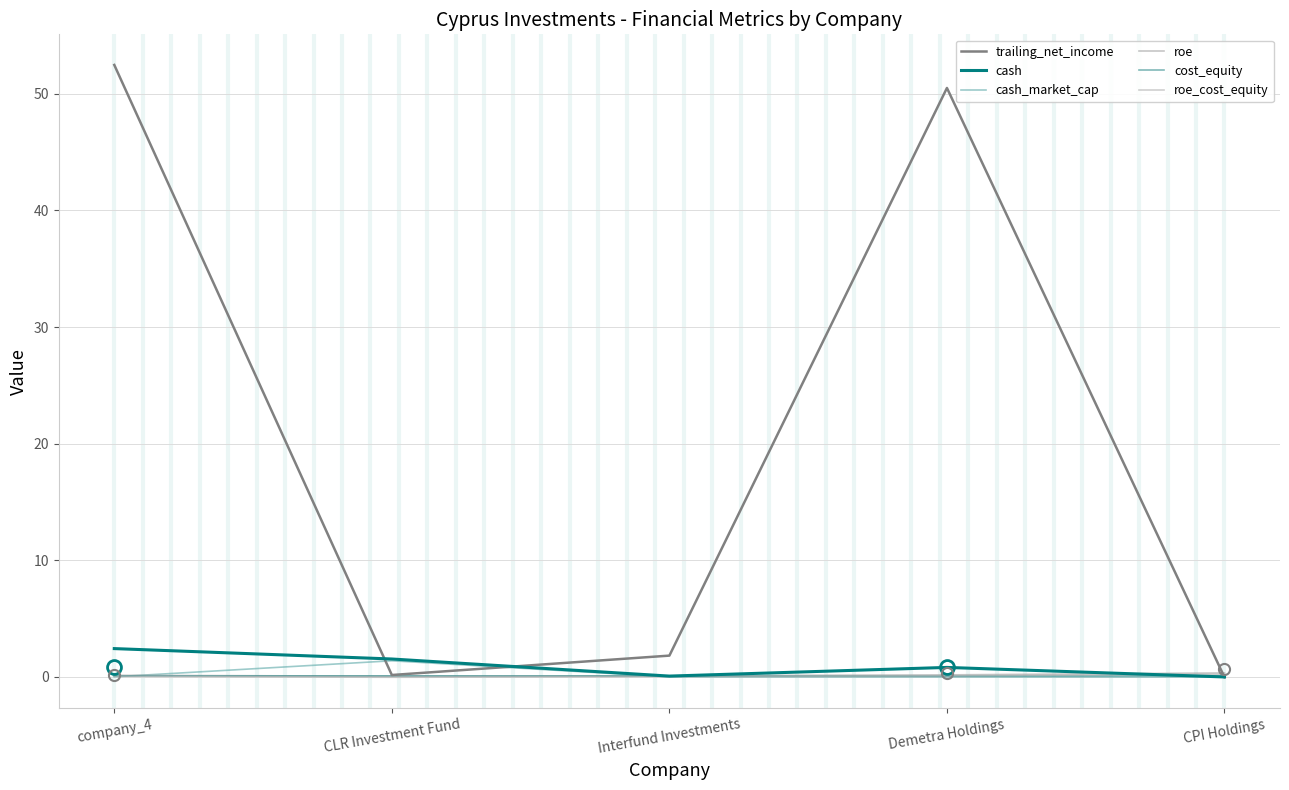

Which series ends up on top after the final intersection of roe and cash_market_cap?

roe